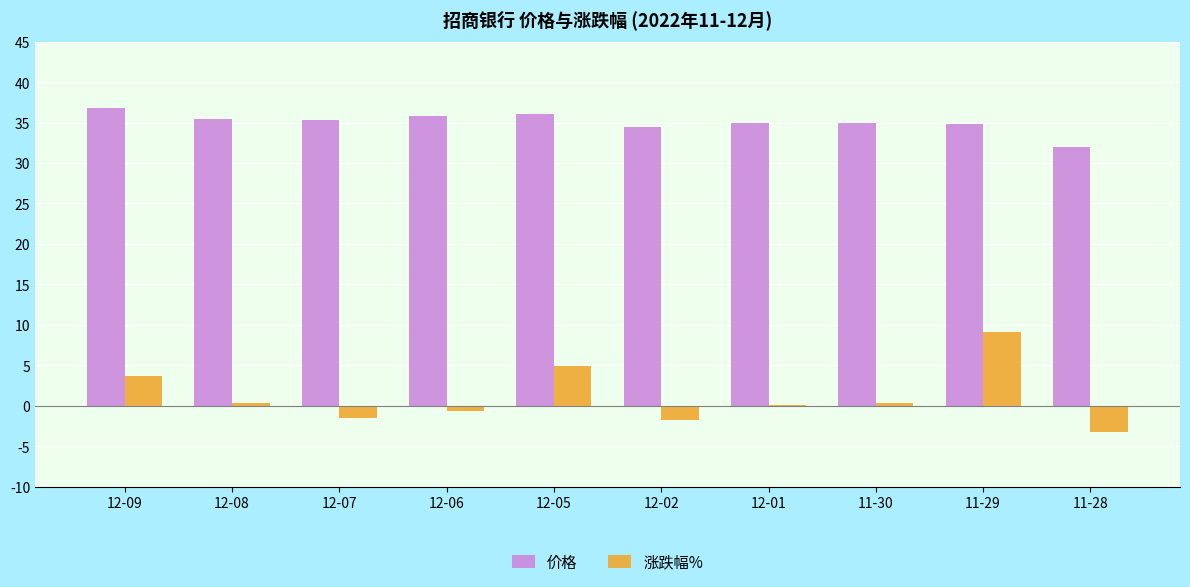

The value of 涨跌幅% at 12-05 is 5.0. True or false?

True